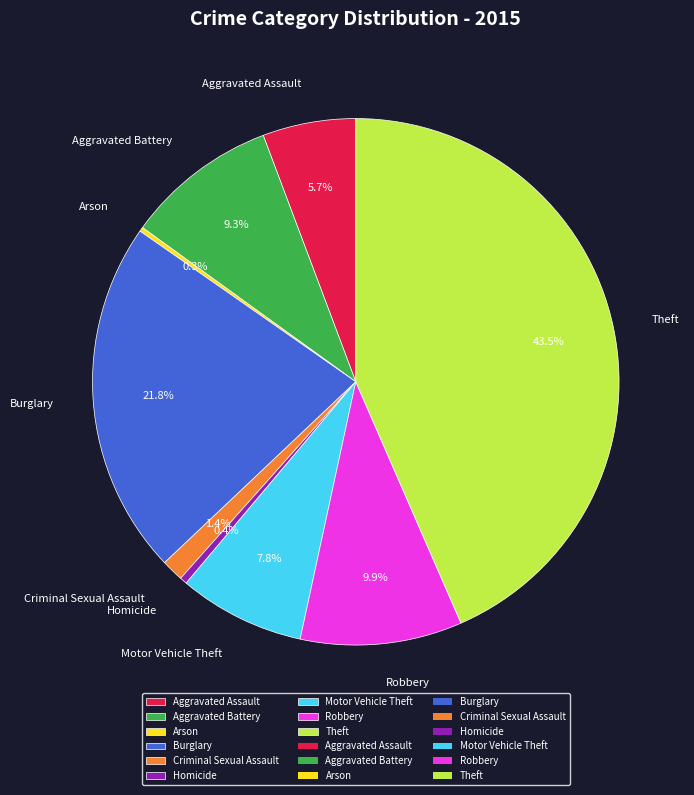

Which category has the biggest portion of the pie?

Theft